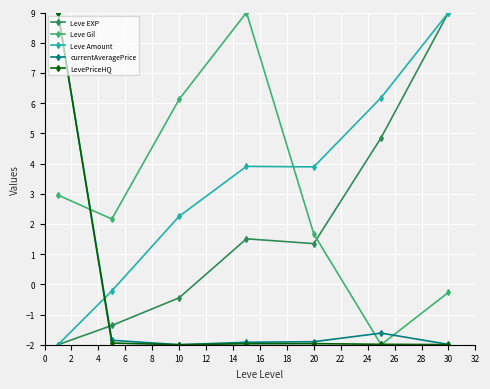

What is the value of the currentAveragePrice point at the 5th from the left?

-1.9